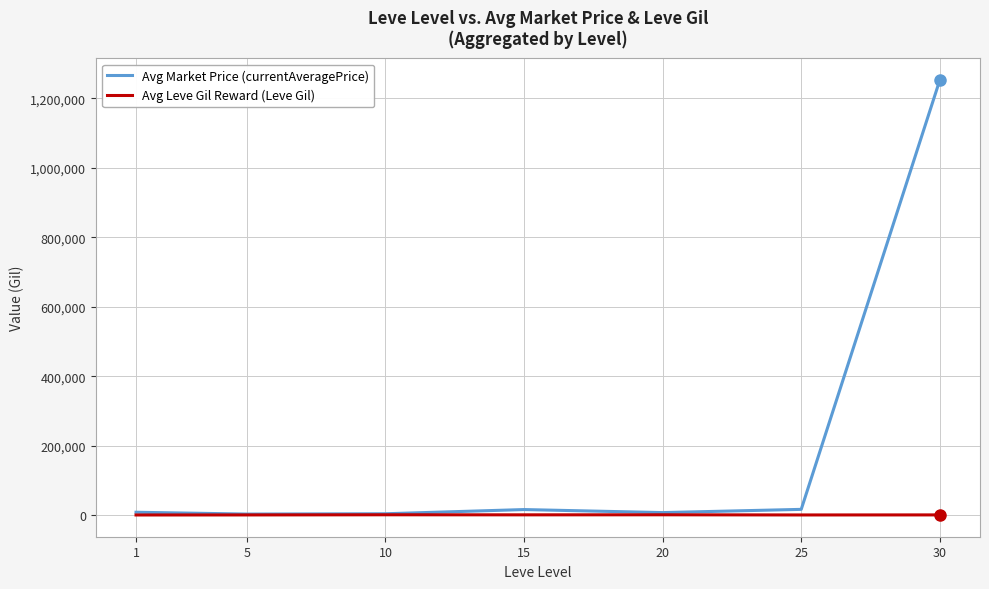

List the series in order of their overall mean, highest first.

Avg Market Price (currentAveragePrice), Avg Leve Gil Reward (Leve Gil)